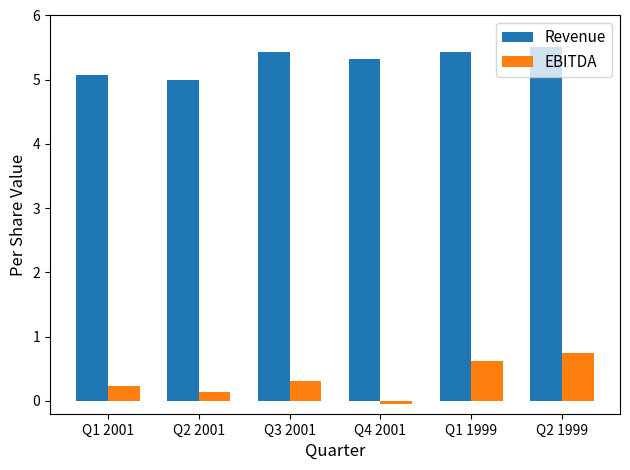

Is the value of EBITDA at Q2 2001 greater than the value of Revenue at Q1 2001?

No